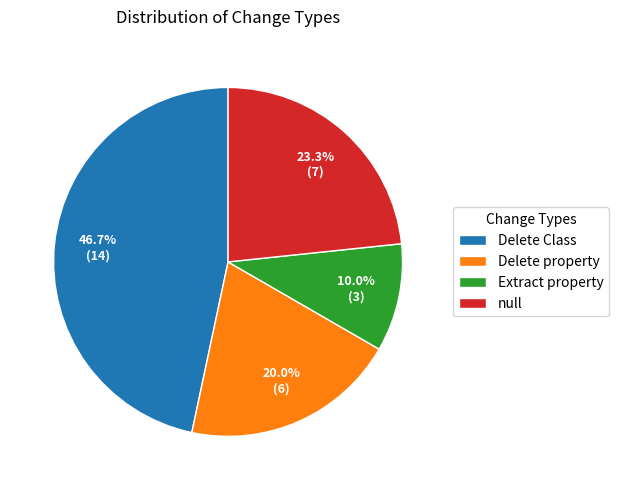

To the nearest percent, what percentage of the pie is null?

23%